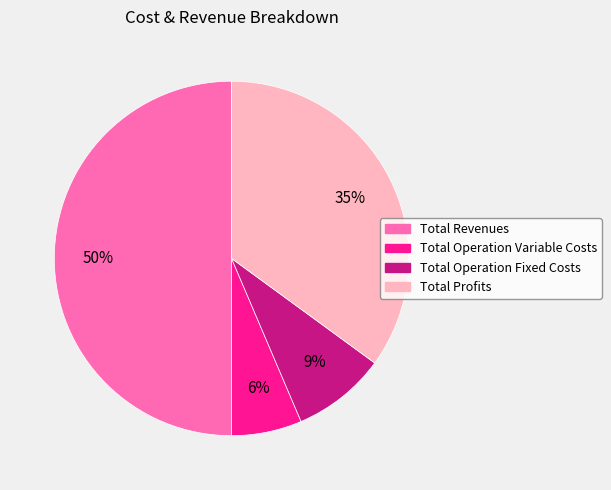

How many slices are in this pie chart?

4